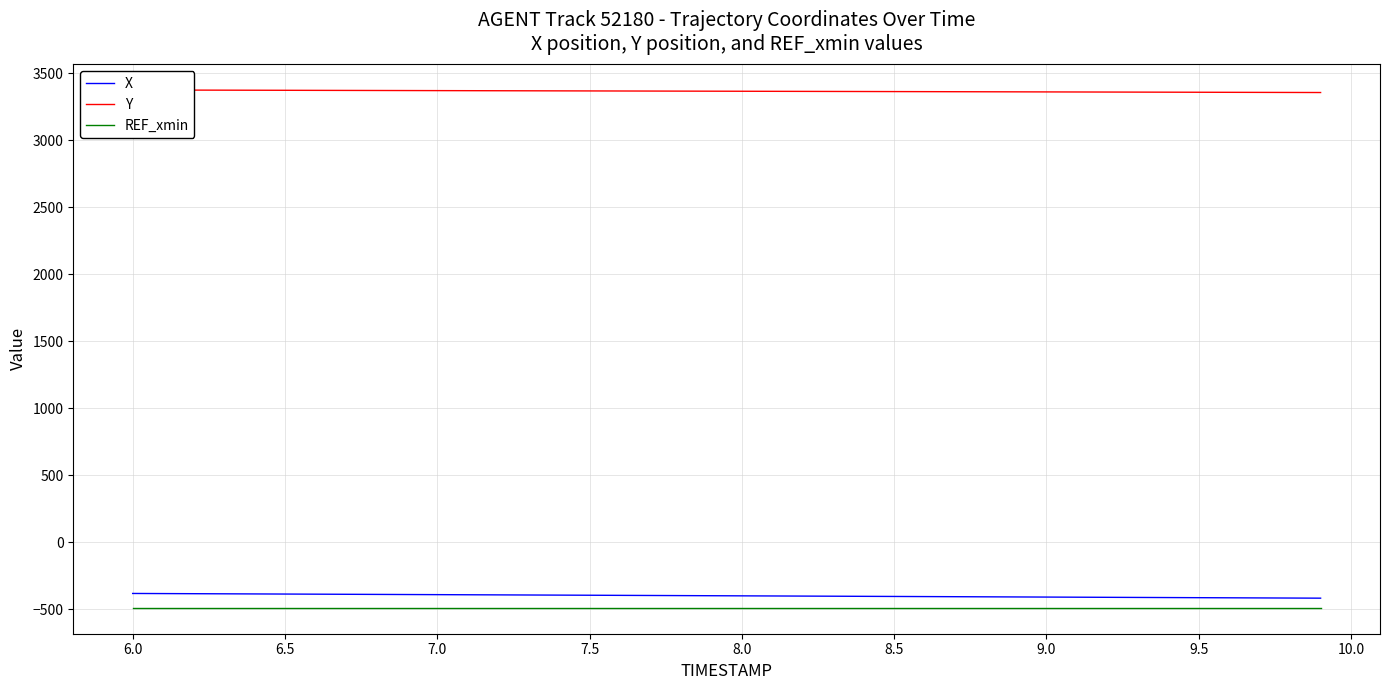

What are all the series names shown in the legend?

X, Y, REF_xmin